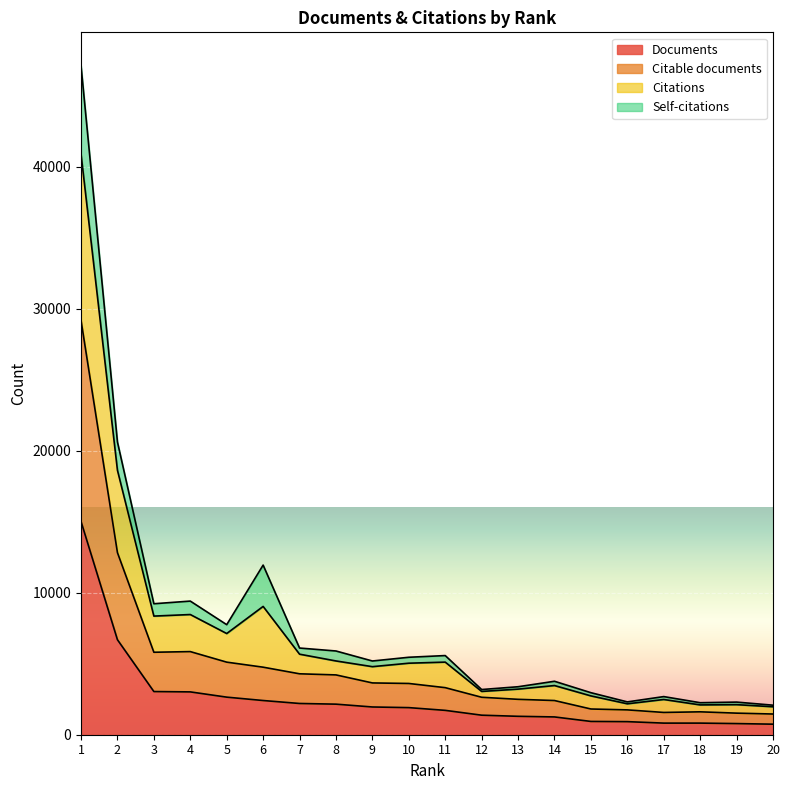

What is the difference between the maximum and minimum values in the Citable documents series?

27726